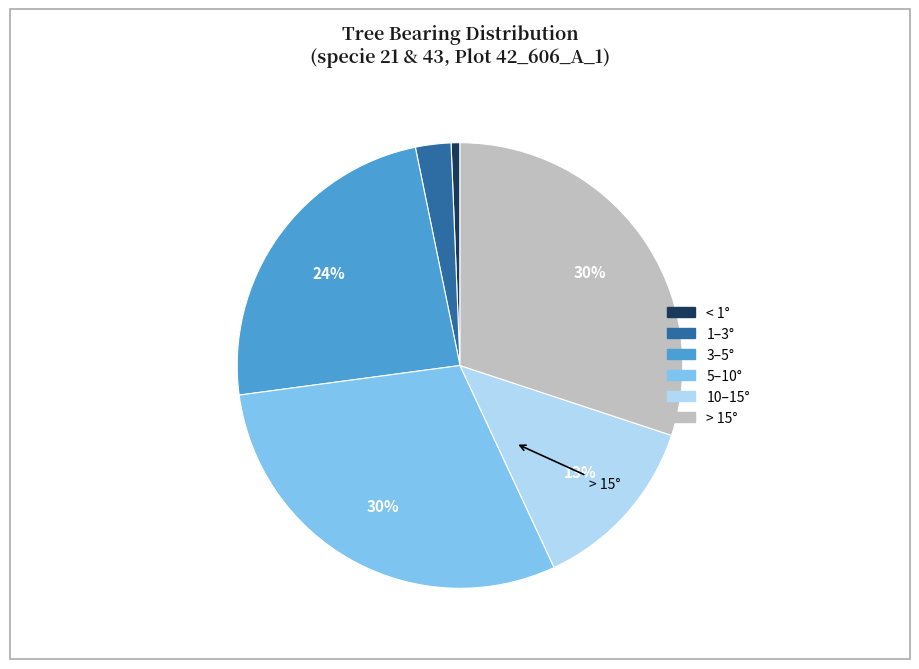

Is there any slice that represents more than half of the pie?

No